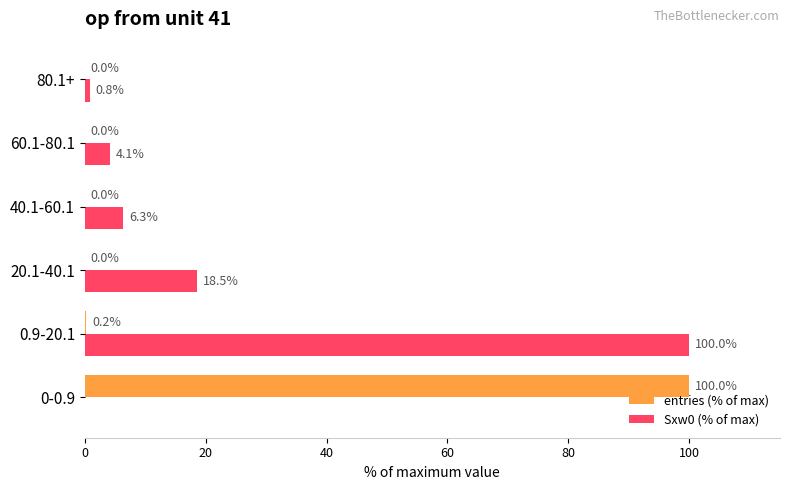

At which category is the sum across all series the highest?

0.9-20.1